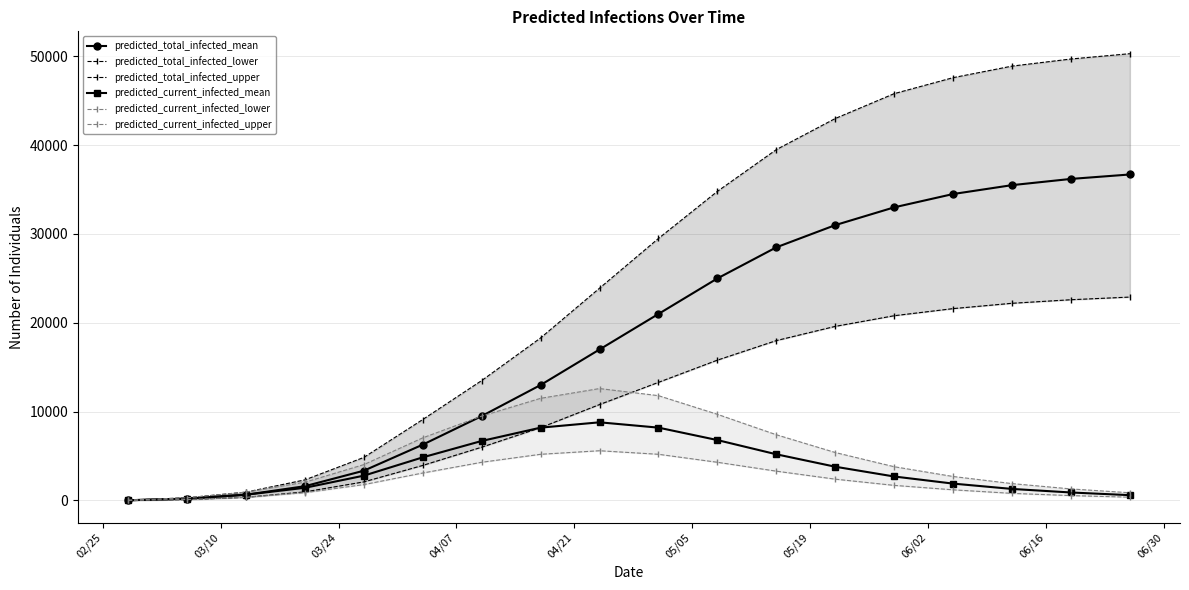

What is the difference between the second highest and second lowest values in the predicted_total_infected_lower series?

22496